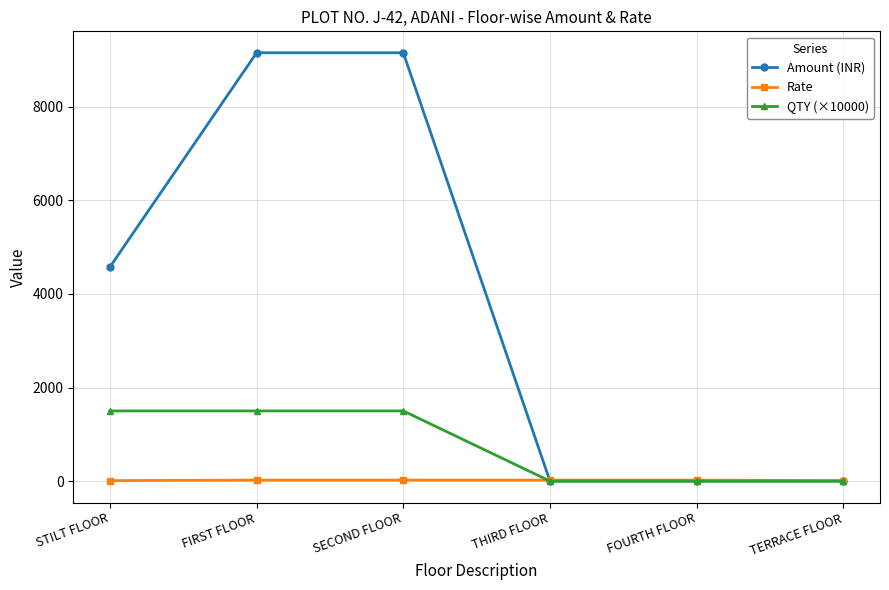

What is the label of the 1st point from the left?

STILT FLOOR